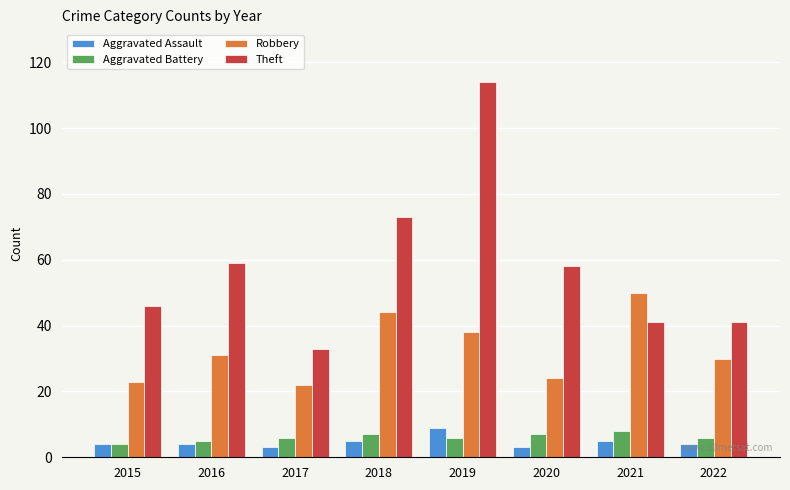

Which series has the widest spread of values?

Theft